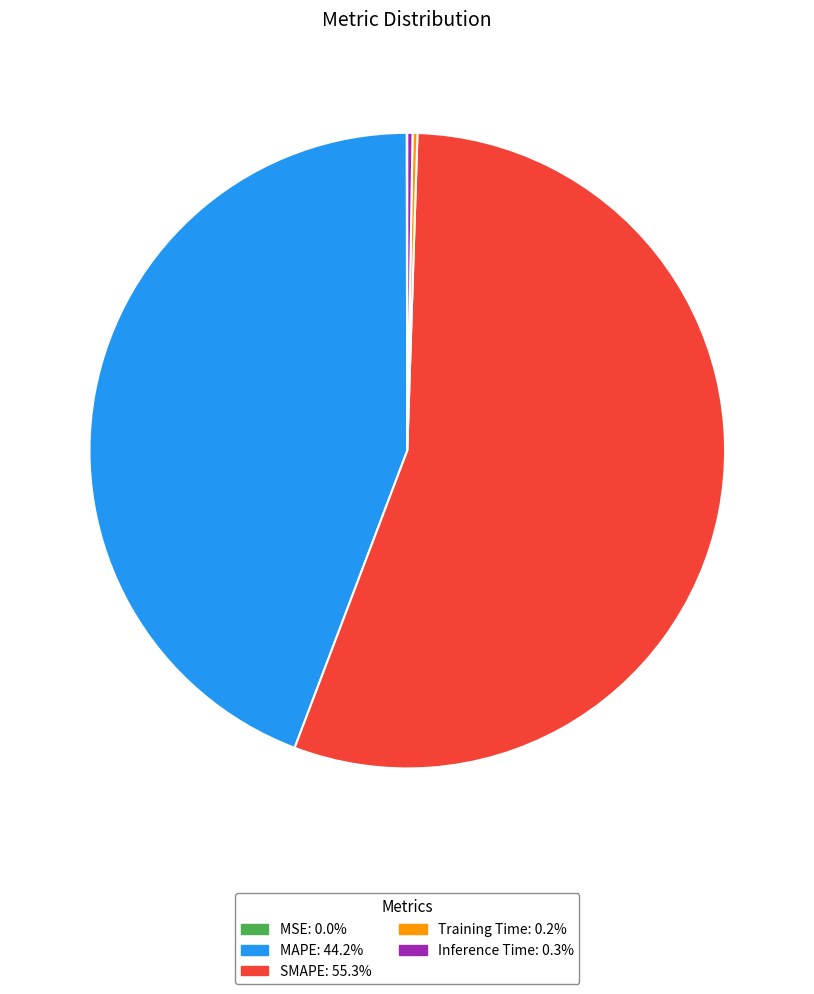

What is the largest slice in the pie chart?

SMAPE